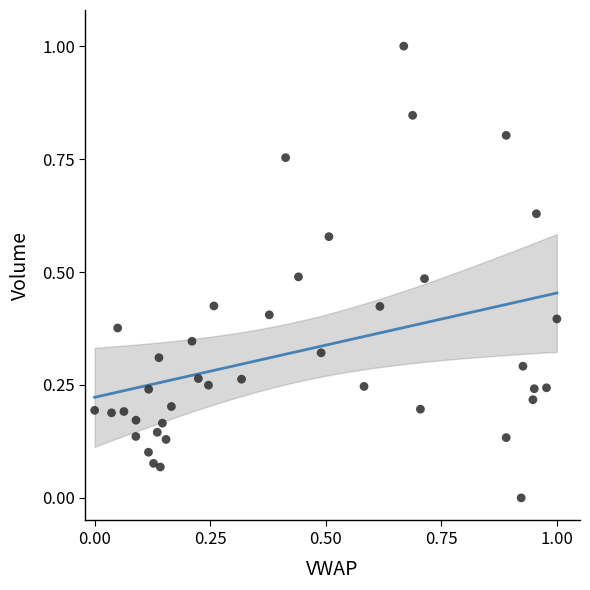

What is the range of Y values (max minus min)?

1.0